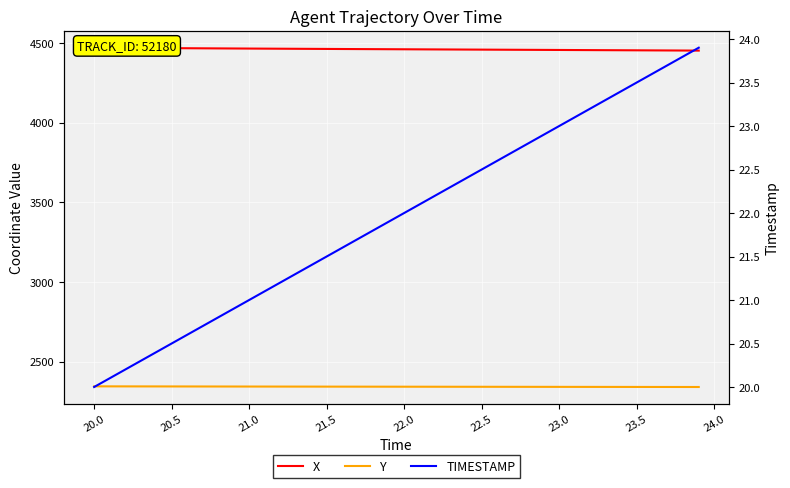

Which series has the largest total across all categories?

X